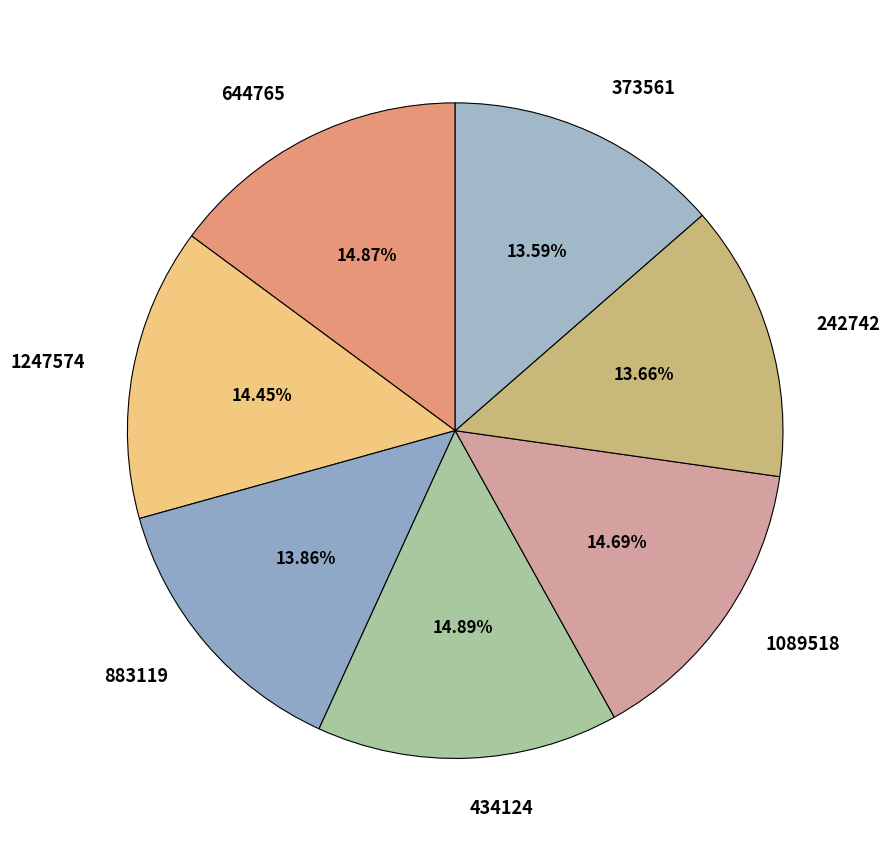

Is it true that 242742 is 14% of the pie?

True